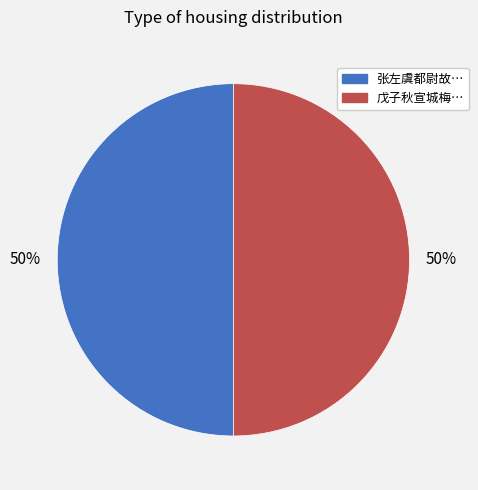

To the nearest percent, what is the average slice percentage?

50%